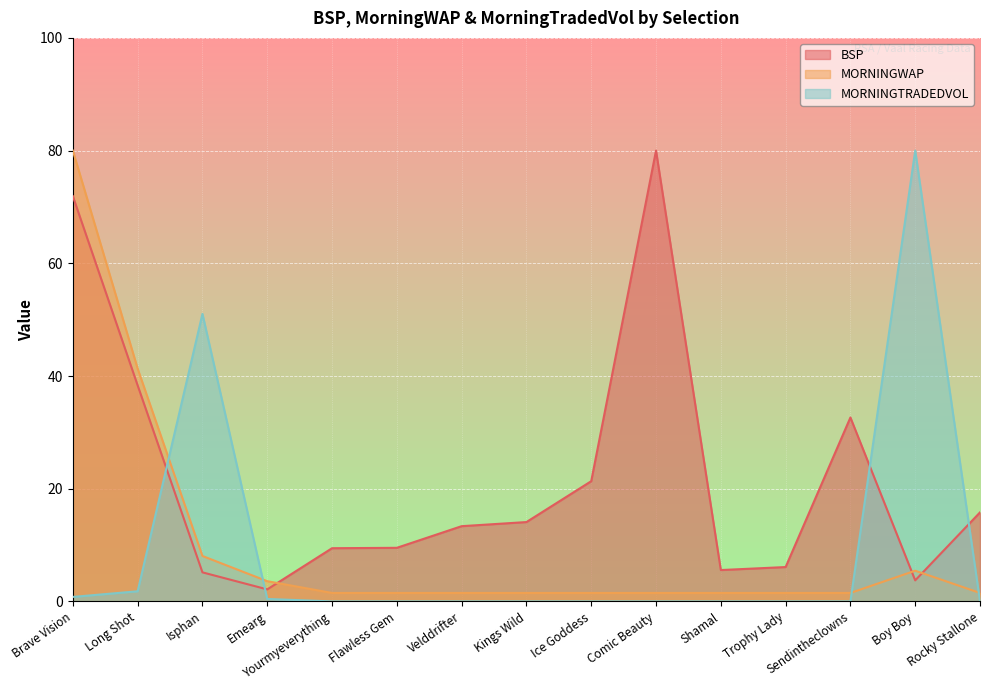

In MORNINGWAP, how many points are higher than both neighbors (excluding endpoints)?

1